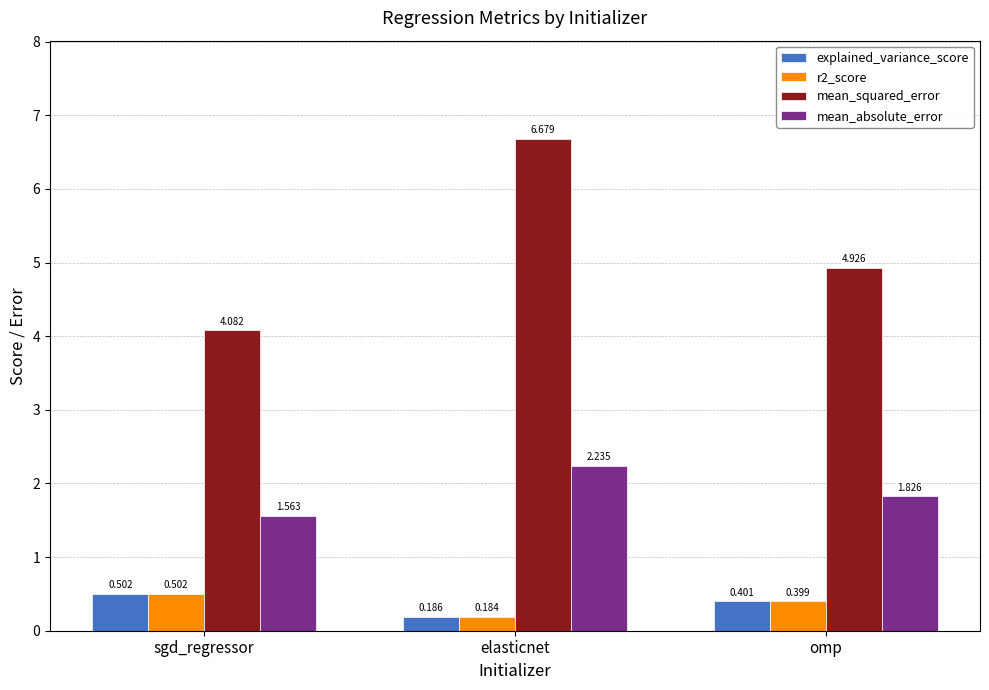

Does the chart contain stacked bars?

No